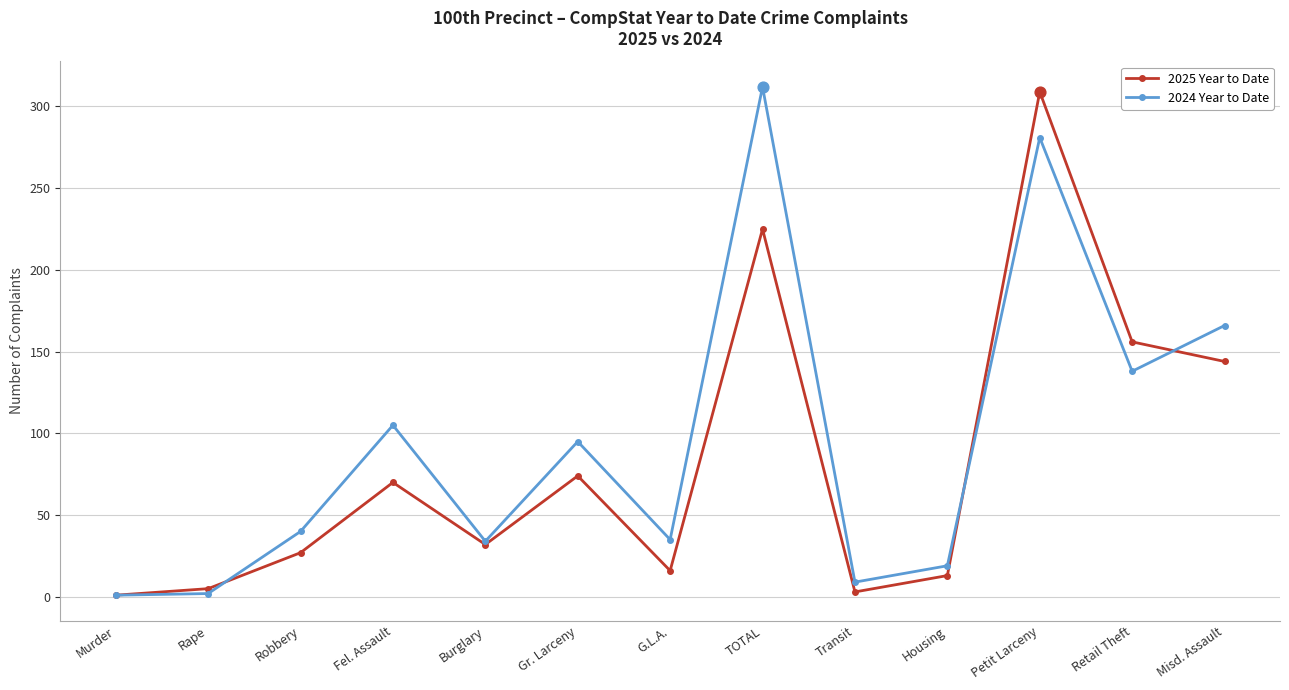

At how many categories does at least one series exceed 136?

4